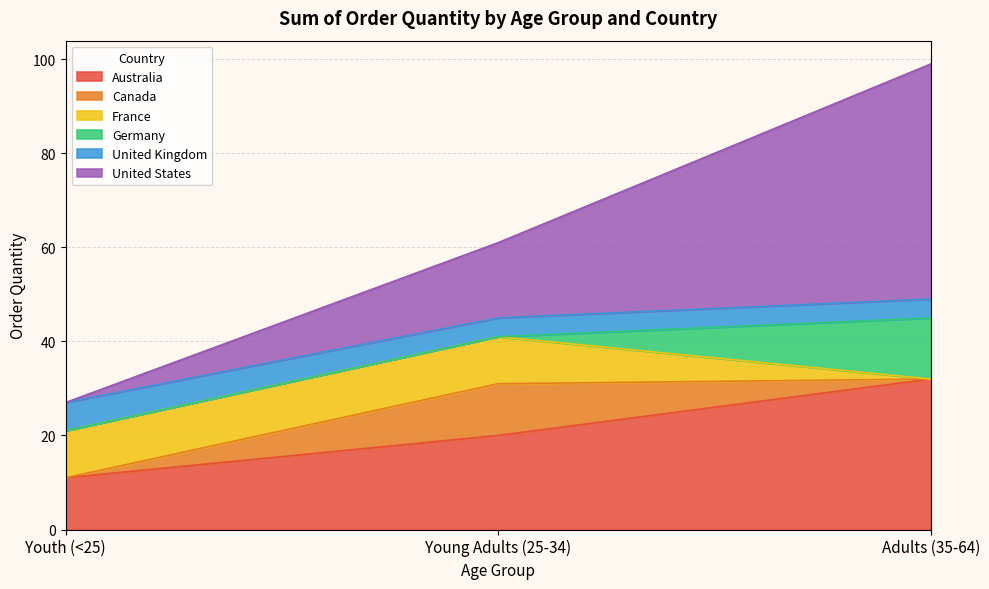

How many lines are shown in the chart?

6